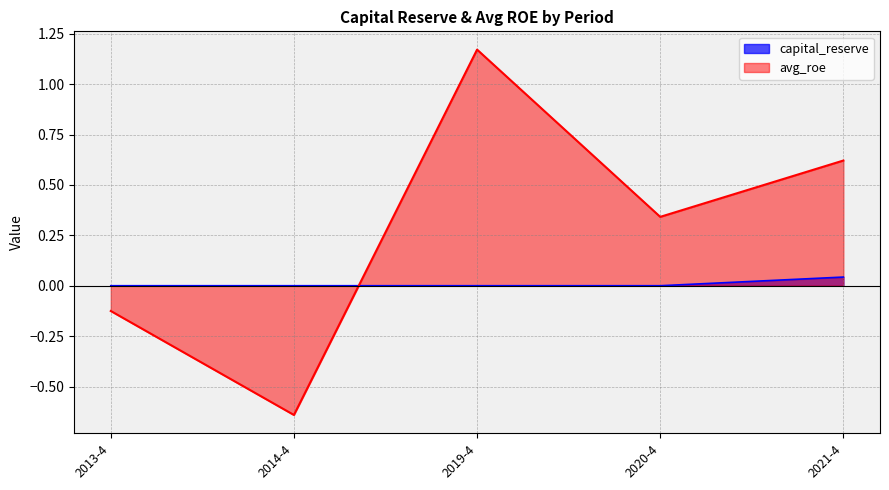

What is the label of the 2nd point from the right?

2020-4